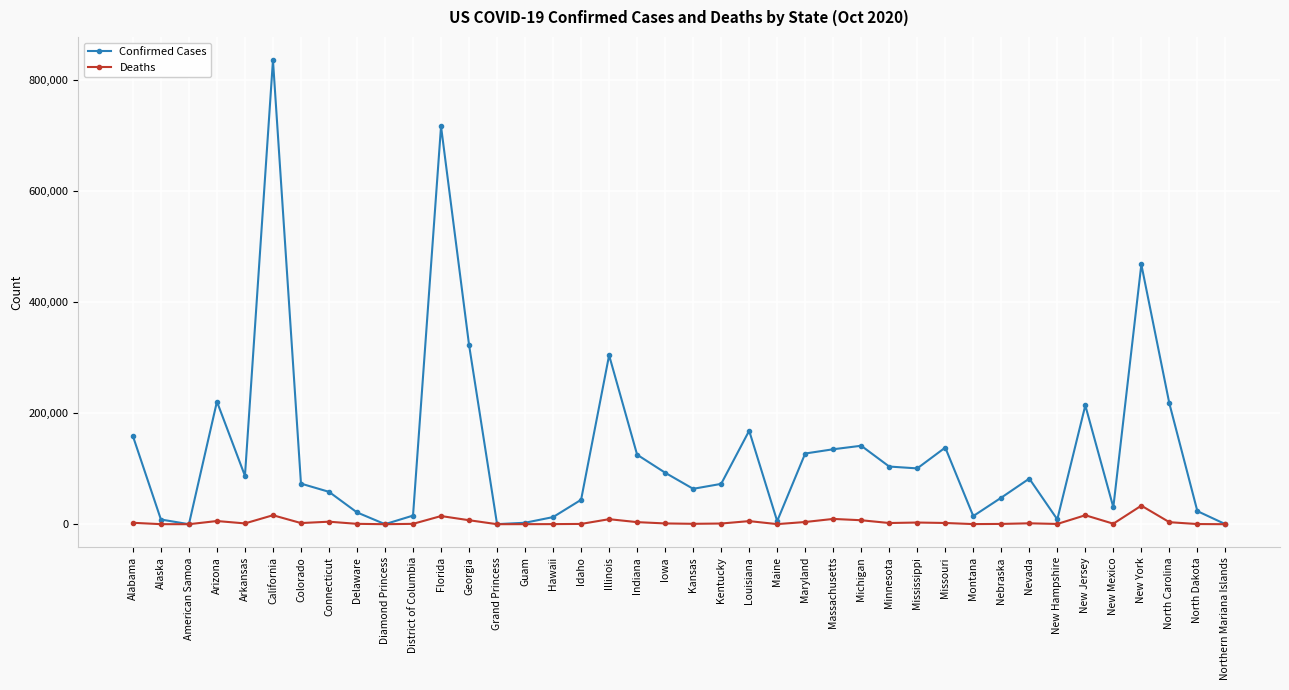

What is the total value across all series at Grand Princess?

106